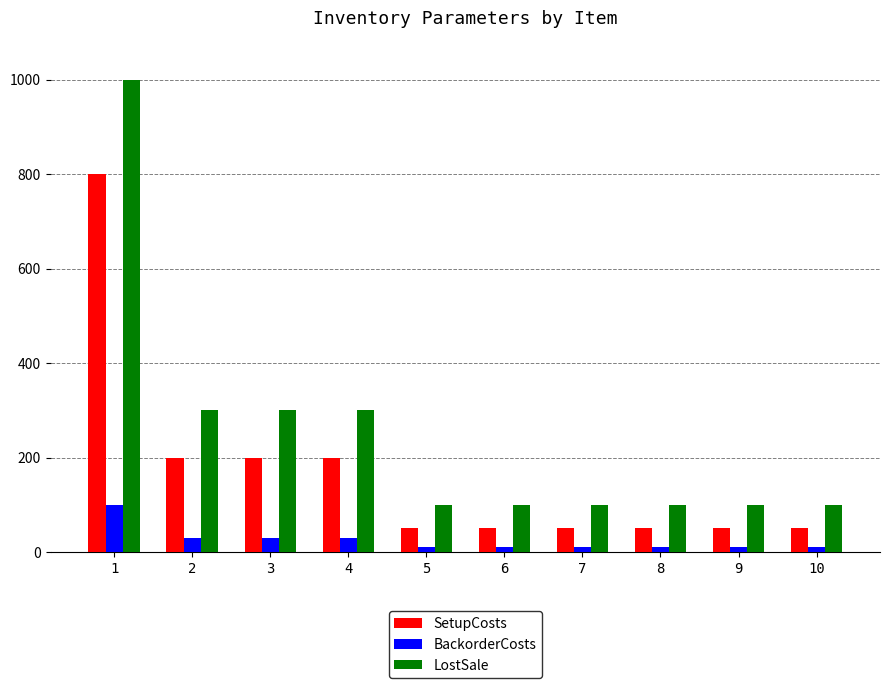

The SetupCosts series shows 200 at 4. True or false?

True